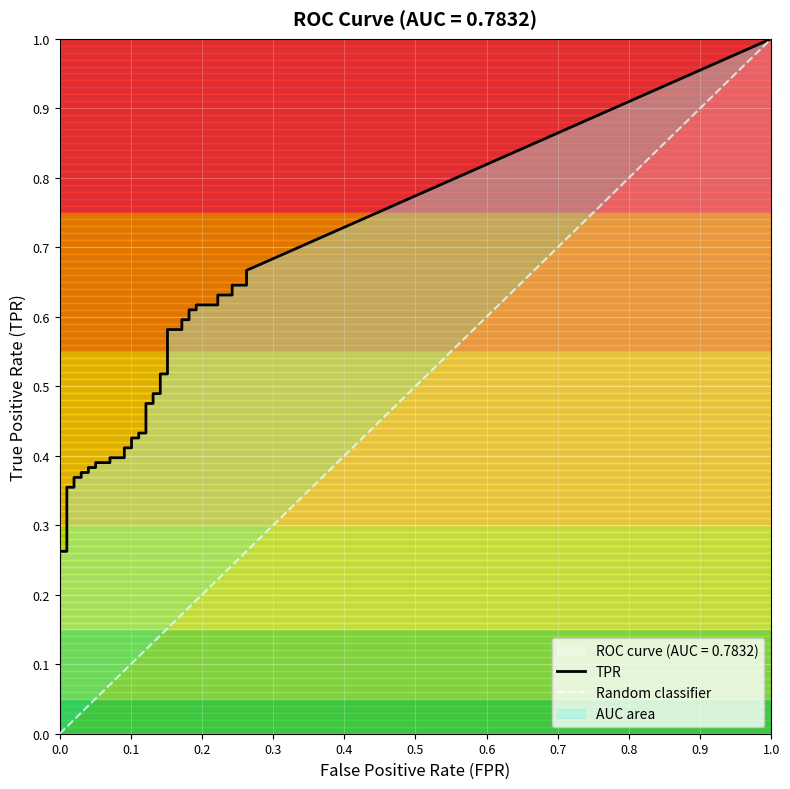

What is the average value of the tpr series?

0.5